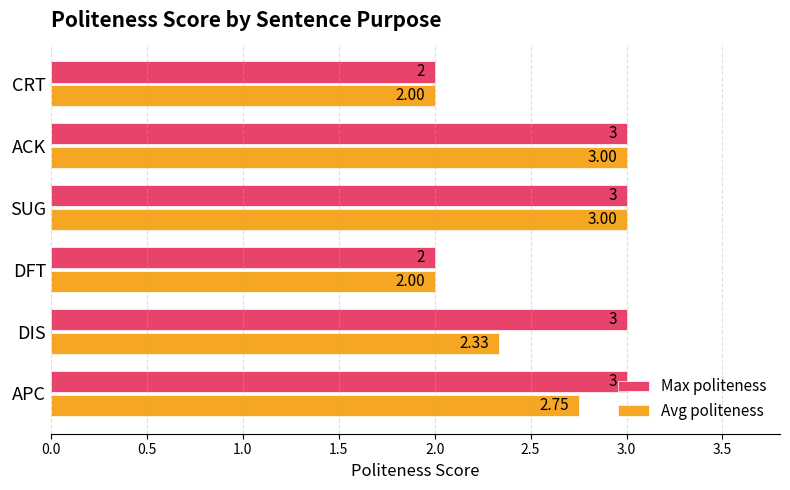

Between APC and DFT, which series saw the biggest shift?

Max politeness